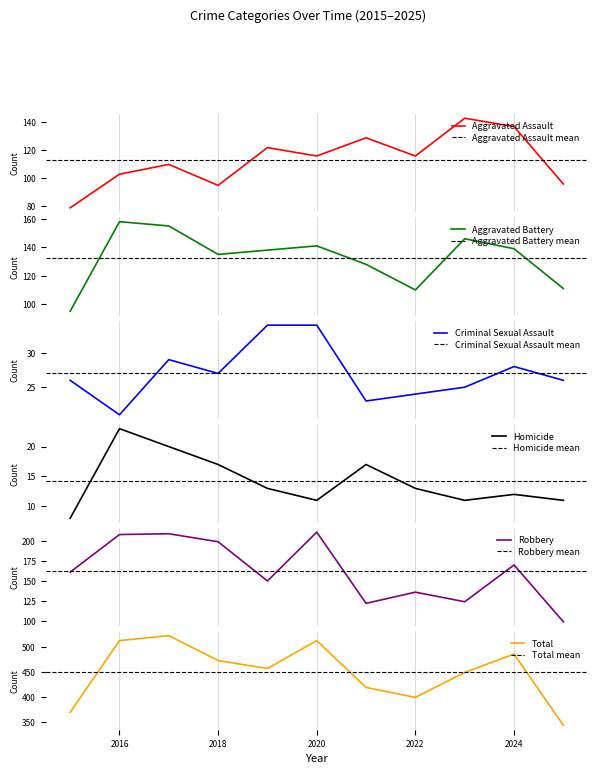

Between which two adjacent categories do Aggravated Battery and Robbery first intersect?

2020 and 2021